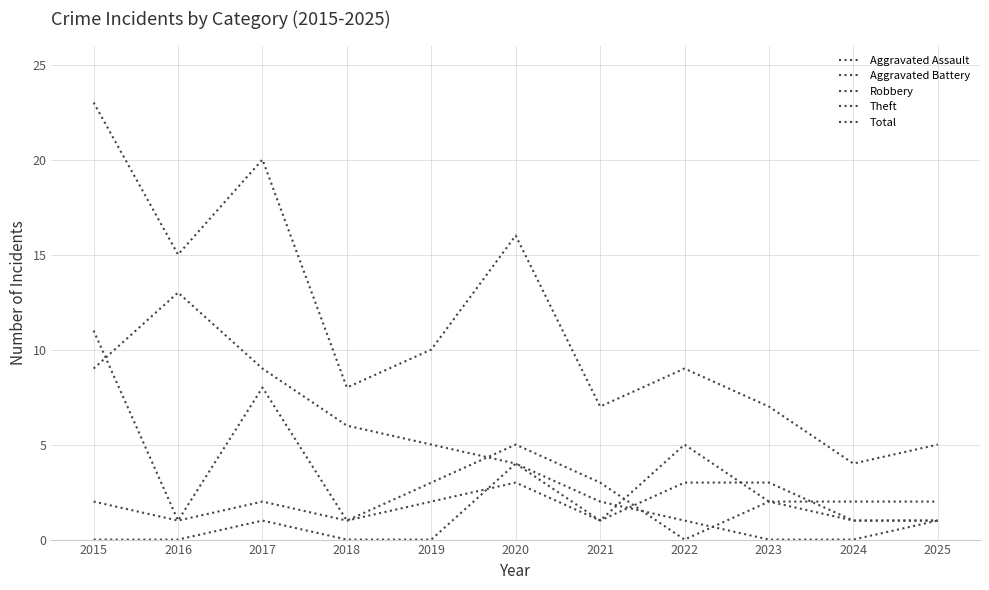

What is the difference between the maximum and minimum values in the Aggravated Battery series?

2